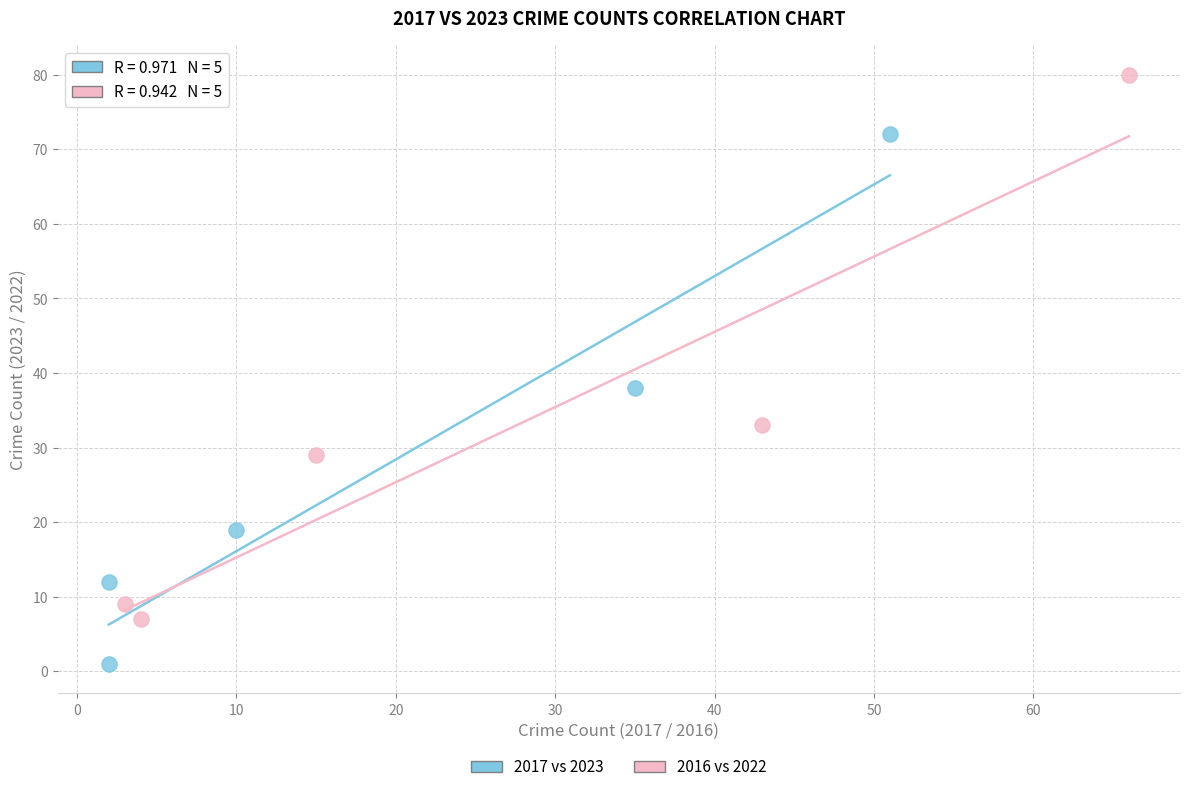

Which series has the widest spread of Y values?

2016 vs 2022